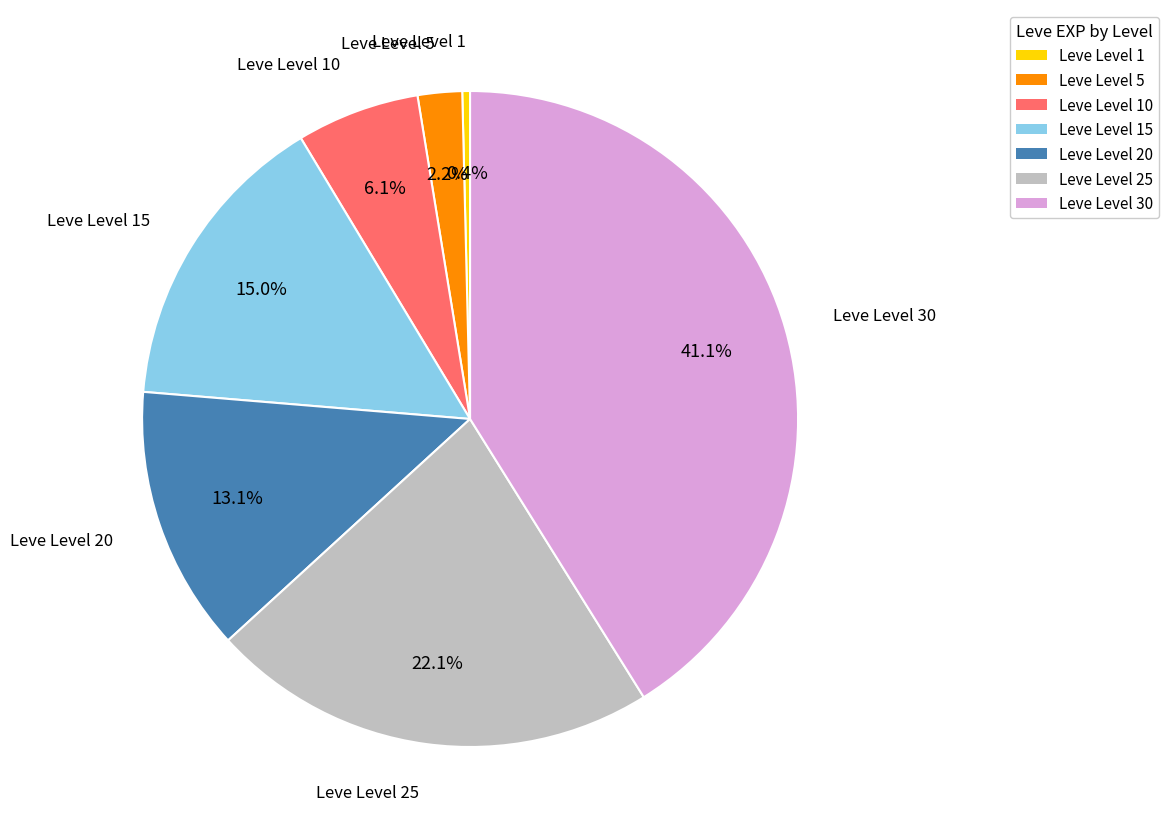

Is there any slice that represents more than half of the pie?

No